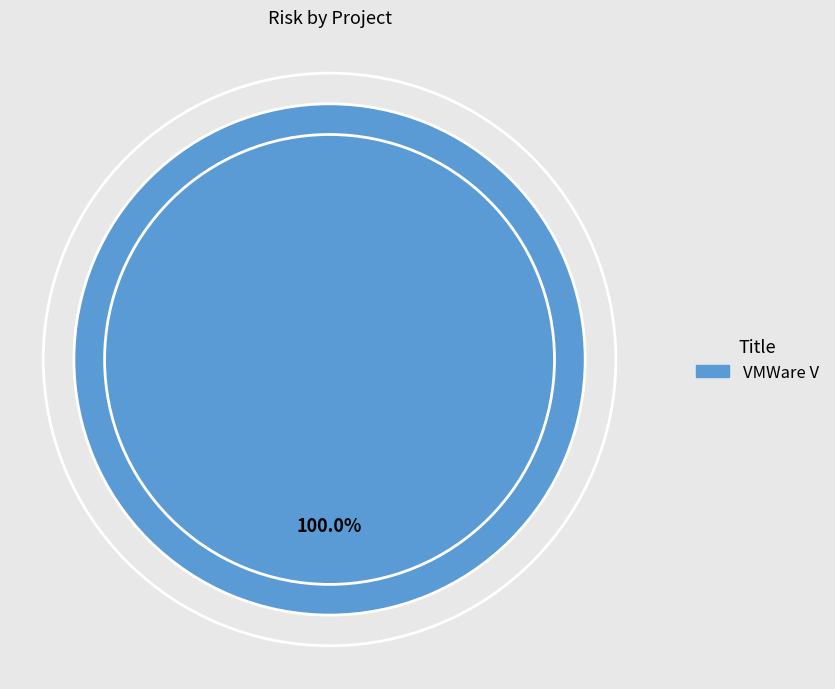

Is there a majority slice in this chart?

Yes